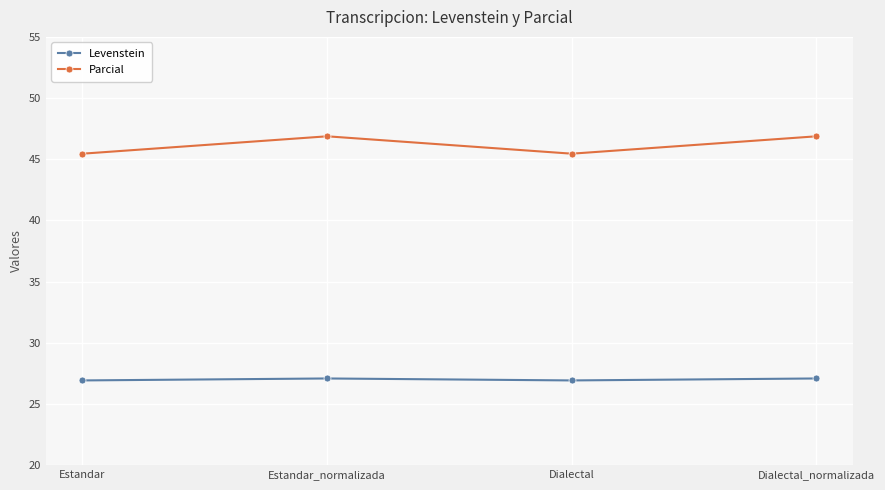

What are all the series names shown in the legend?

Levenstein, Parcial